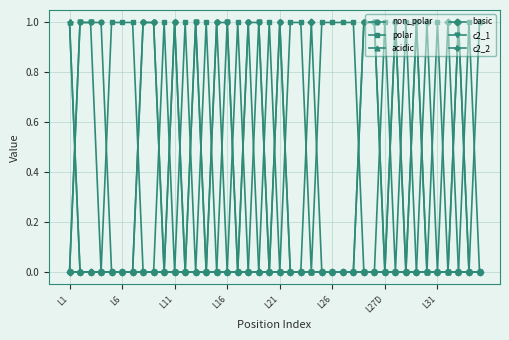

True or false: c2_1 and c2_2 cross at least once.

True